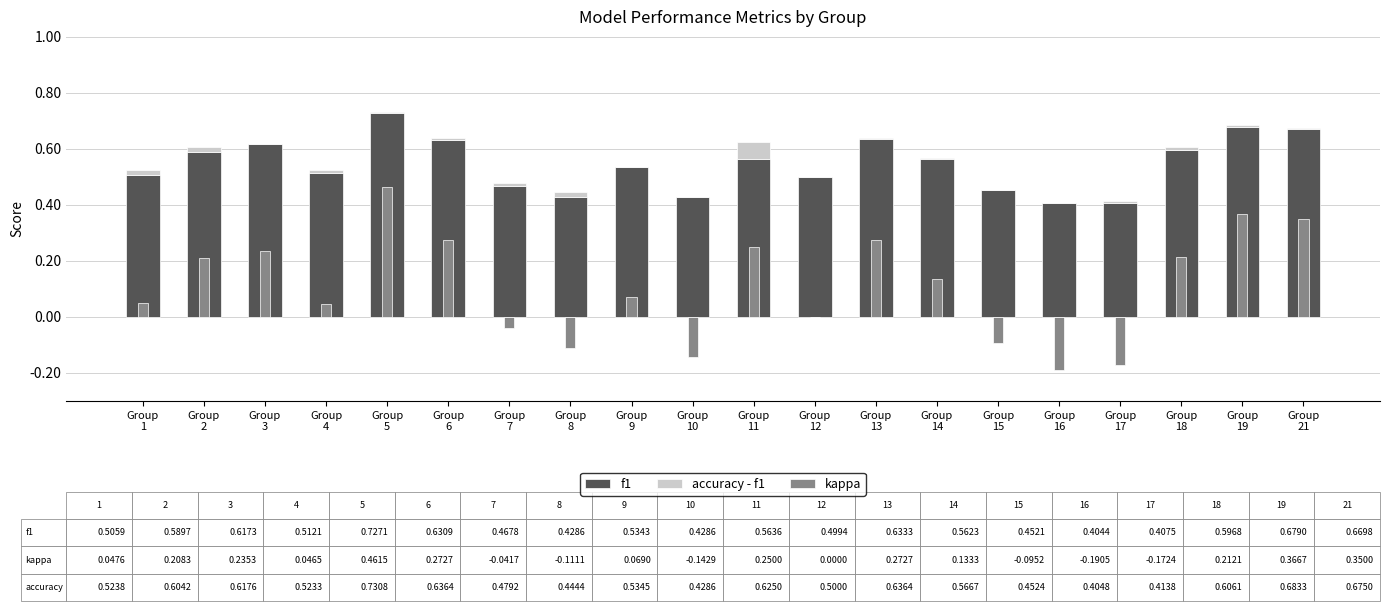

Which series changed the most between Group
6 and Group
15?

kappa